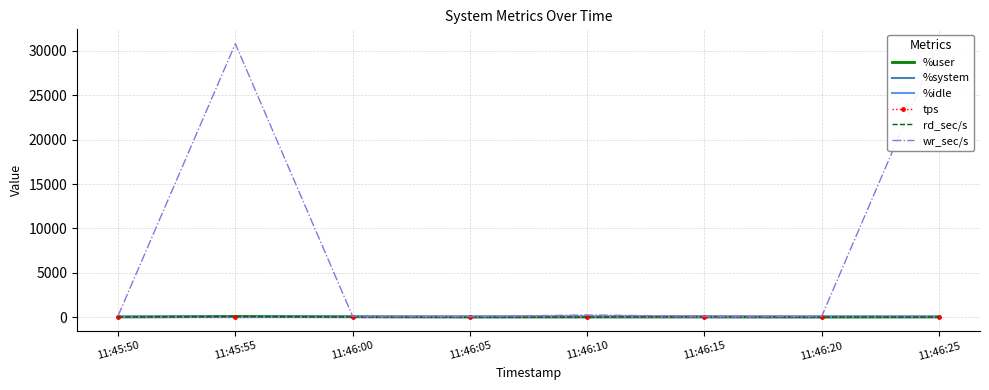

Rank the categories by wr_sec/s value from lowest to highest.

11:46:05, 11:46:20, 11:46:15, 11:46:00, 11:45:50, 11:46:10, 11:45:55, 11:46:25